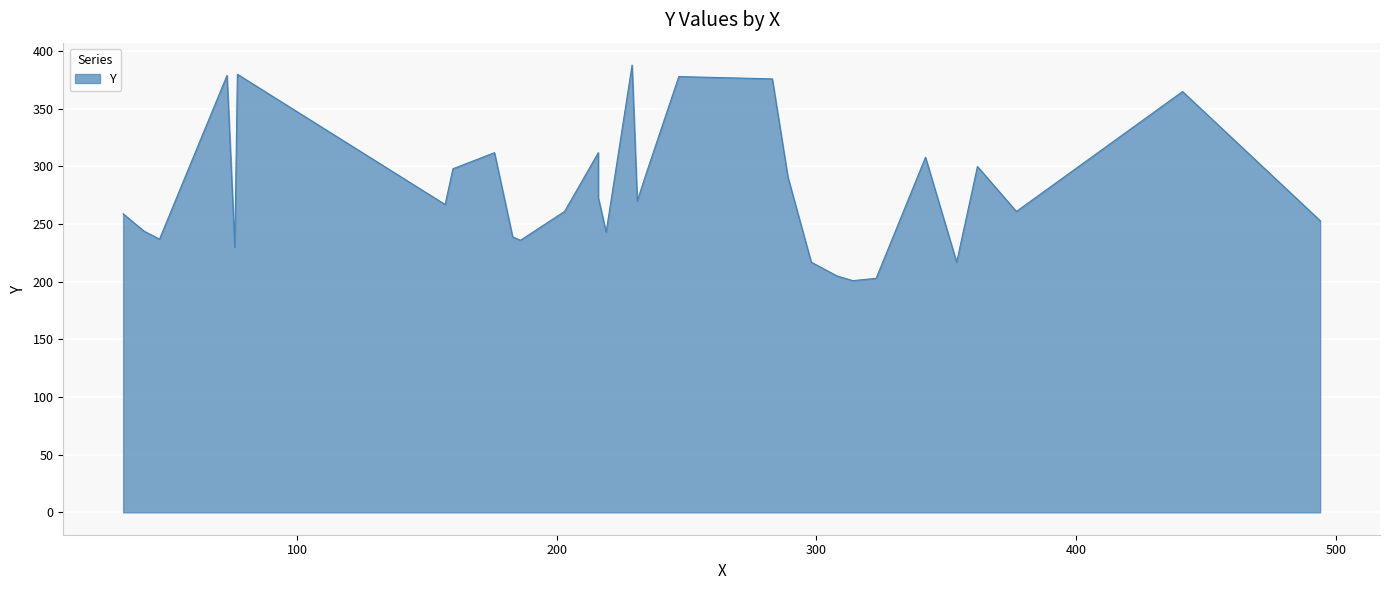

At which category does the chart reach its peak across all series?

229